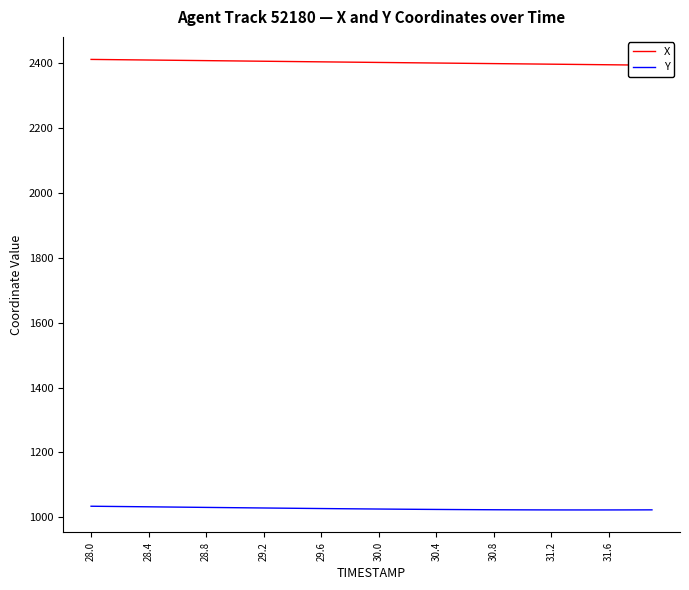

At how many categories does at least one series exceed 2284?

40